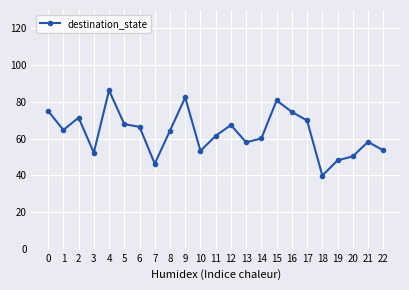

How many points are lower than both their immediate neighbors (excluding endpoints)?

6